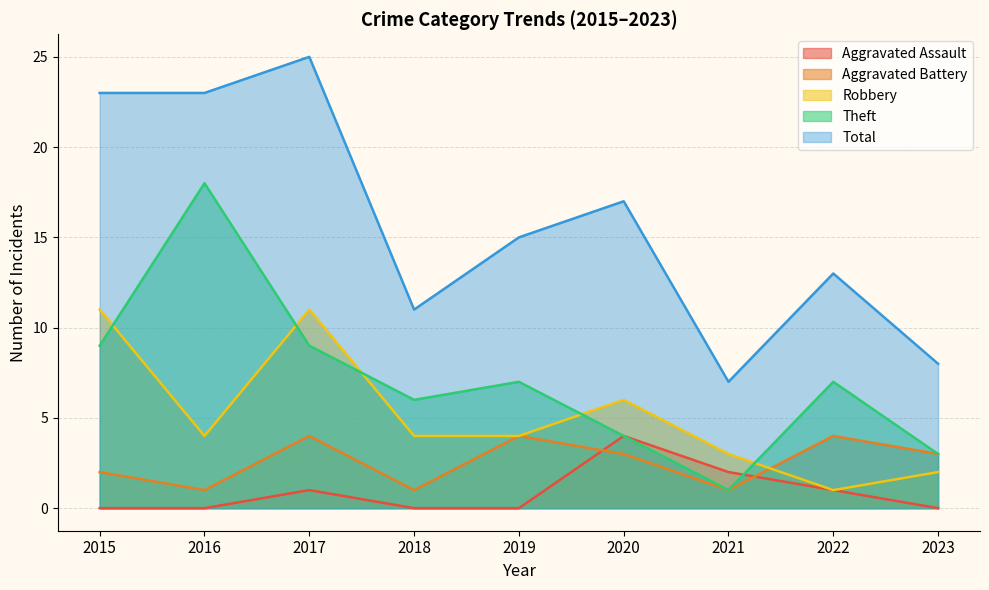

At which category is the sum across all series the highest?

2017